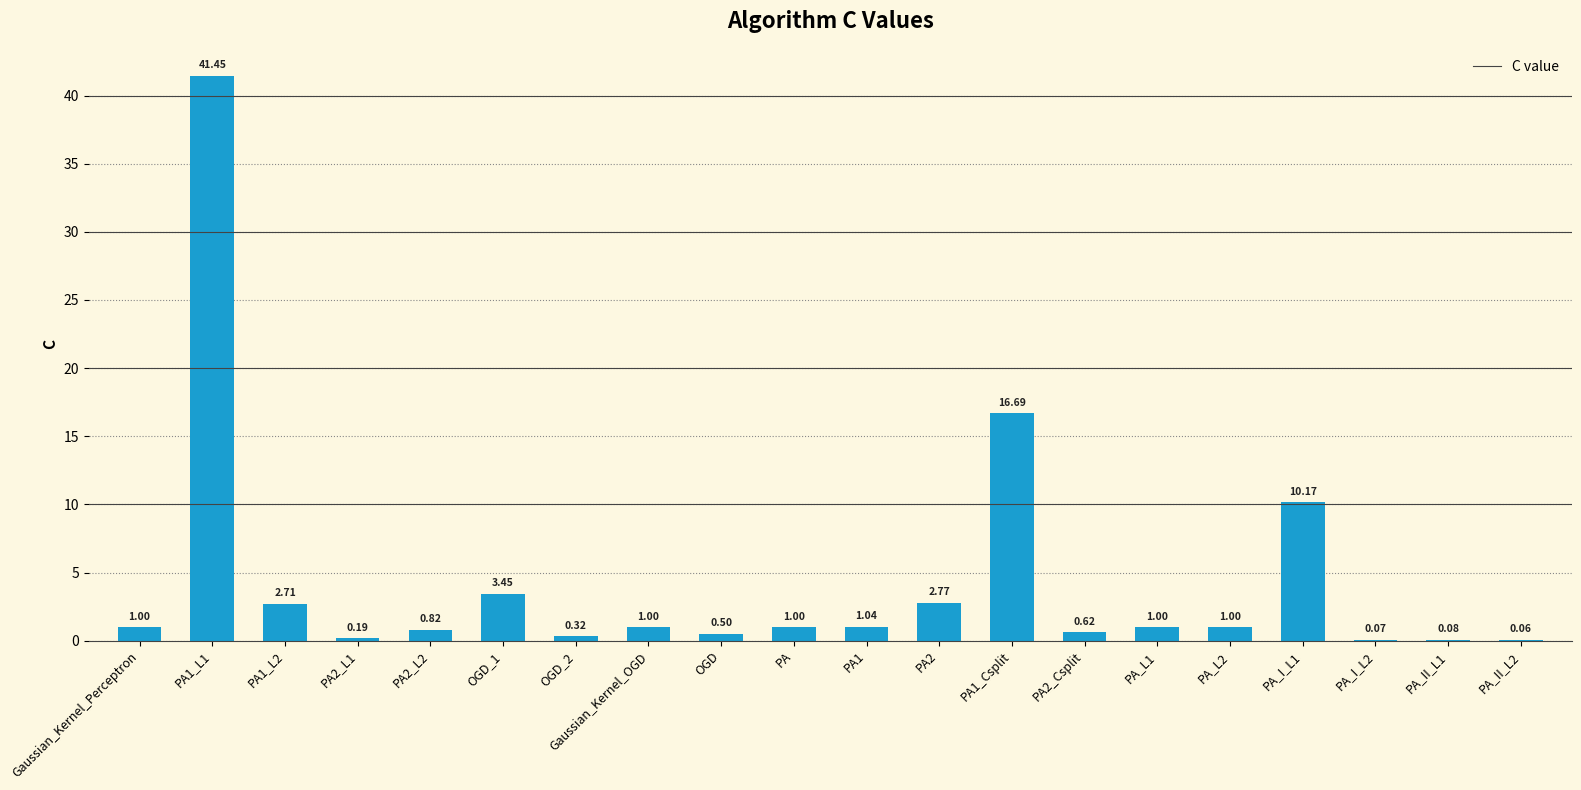

What is the sum of all values?

85.9